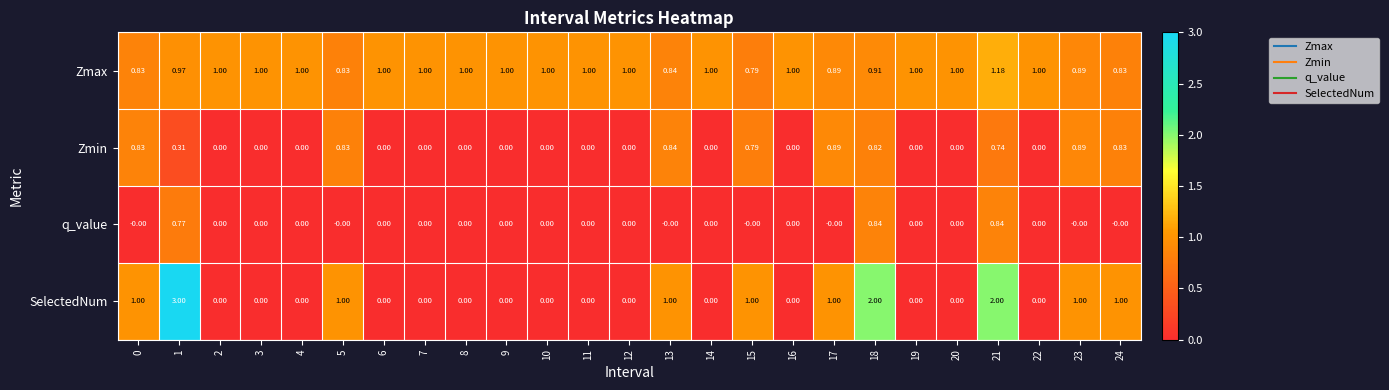

What is the difference between the highest and lowest values at 16?

1.0